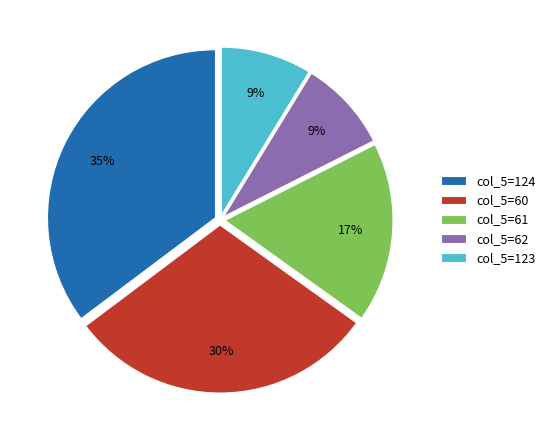

Is there any slice that represents more than half of the pie?

No